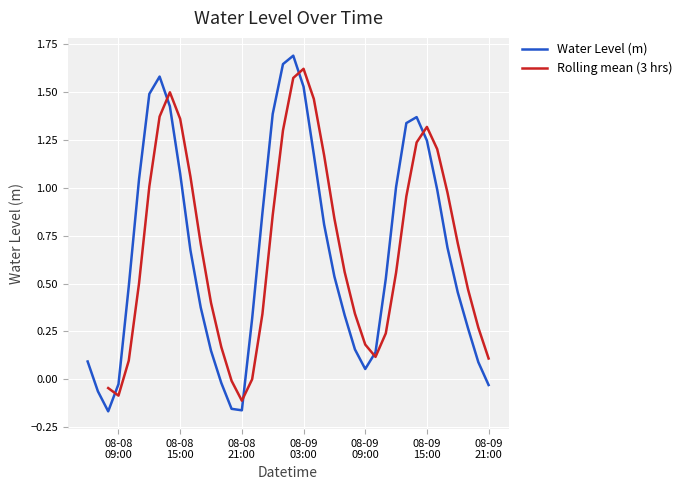

What is the difference between the second highest and second lowest values?

1.8